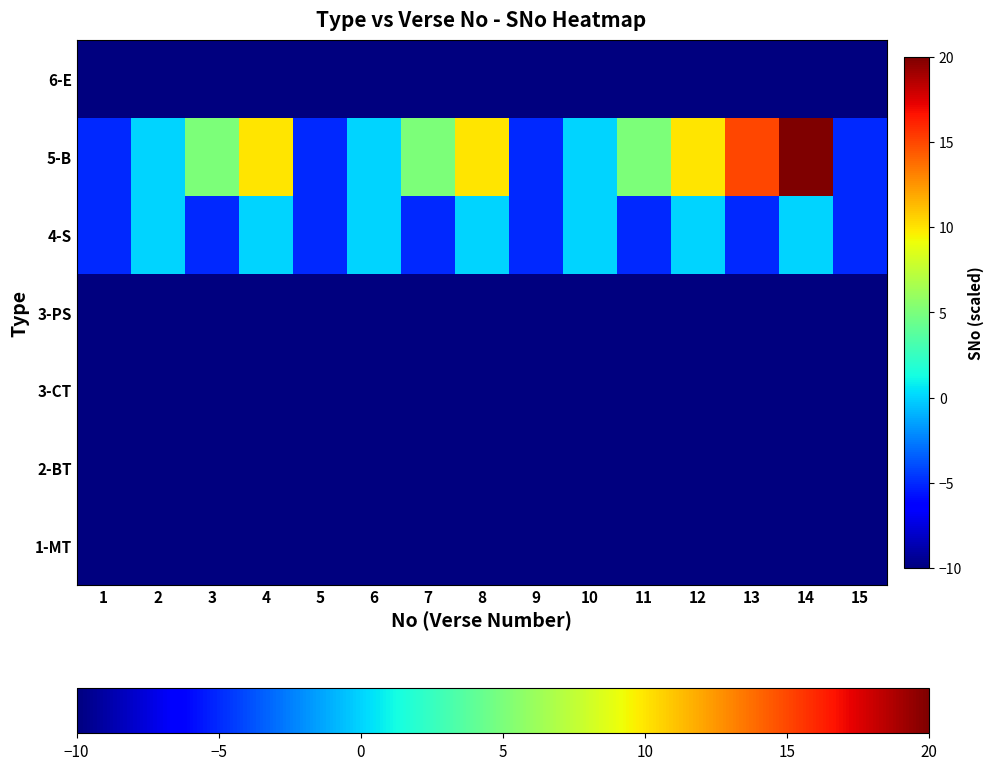

Which label corresponds to the largest value in the chart?

14